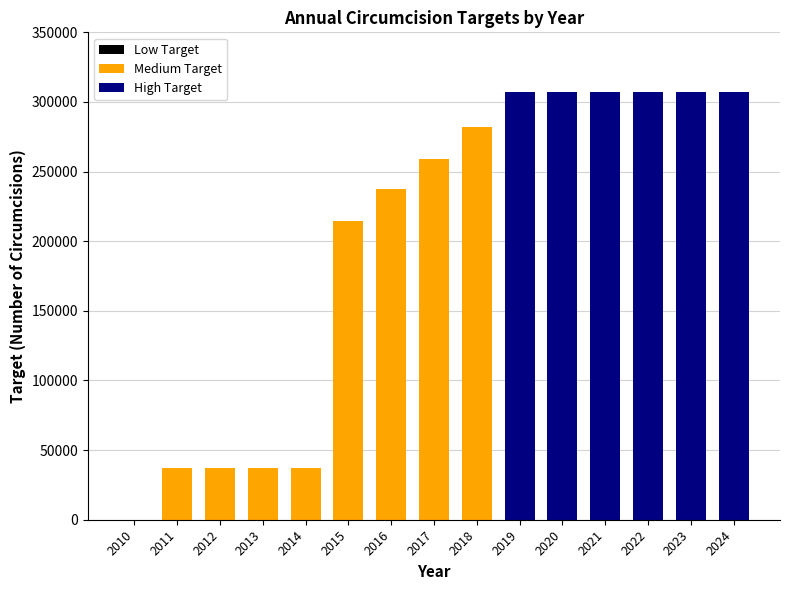

Approximately how many times larger is the value at 2011 compared to 2022?

0.1